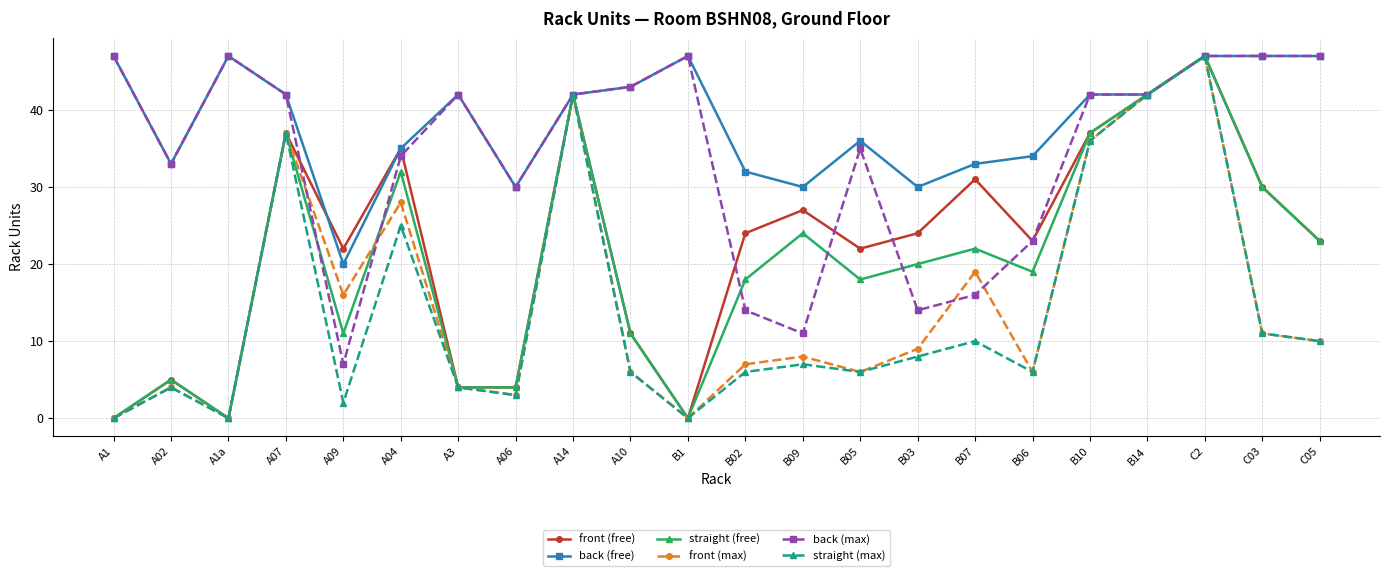

True or false: front (max) has more than 0 interior local peaks.

True